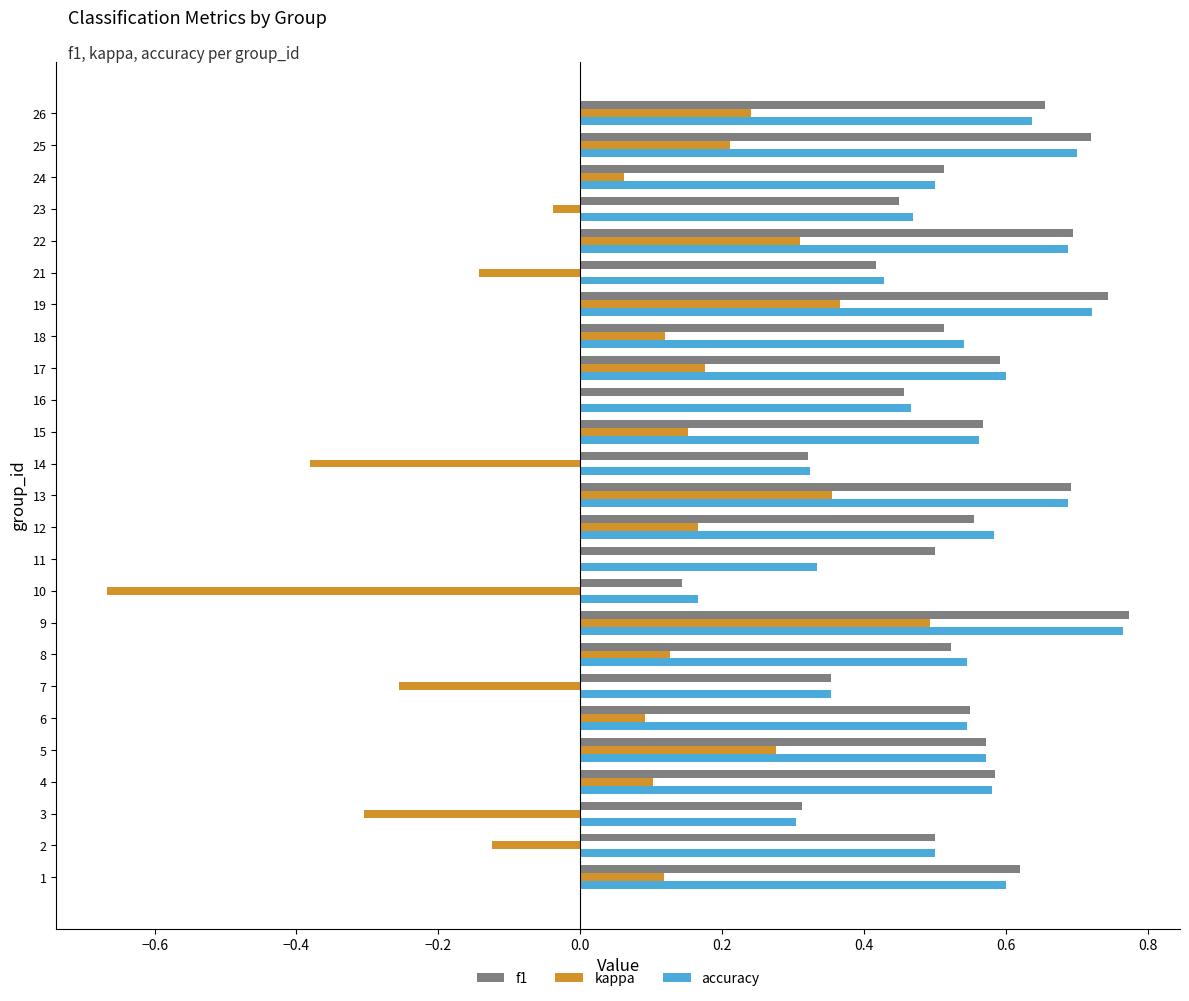

The kappa series shows 0.1 at 4. True or false?

True